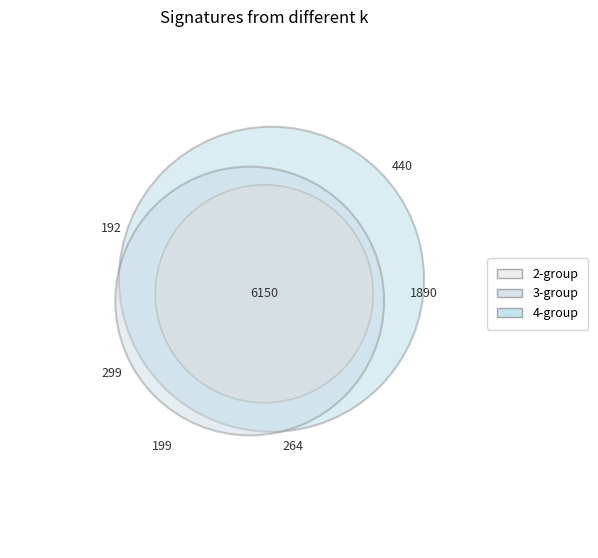

Which has a higher value, 3 or 1?

1